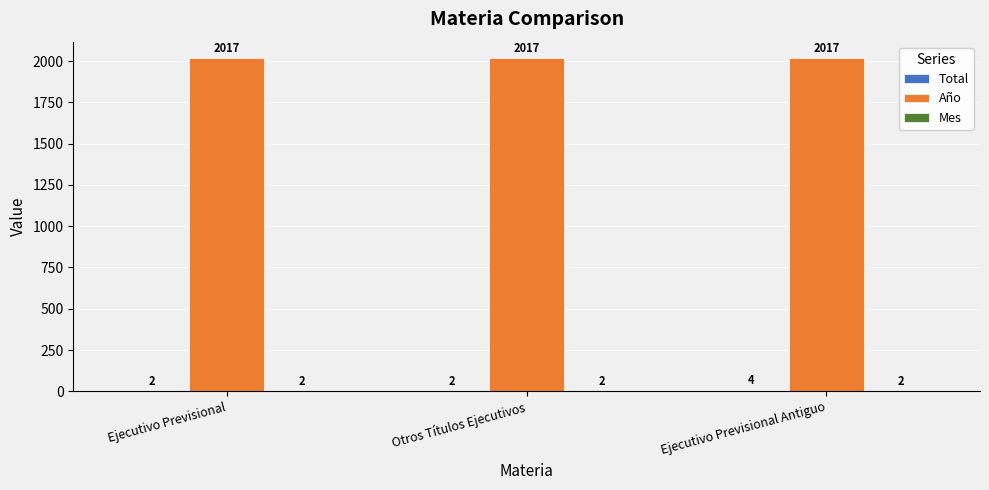

How many categories are shown in the chart?

3